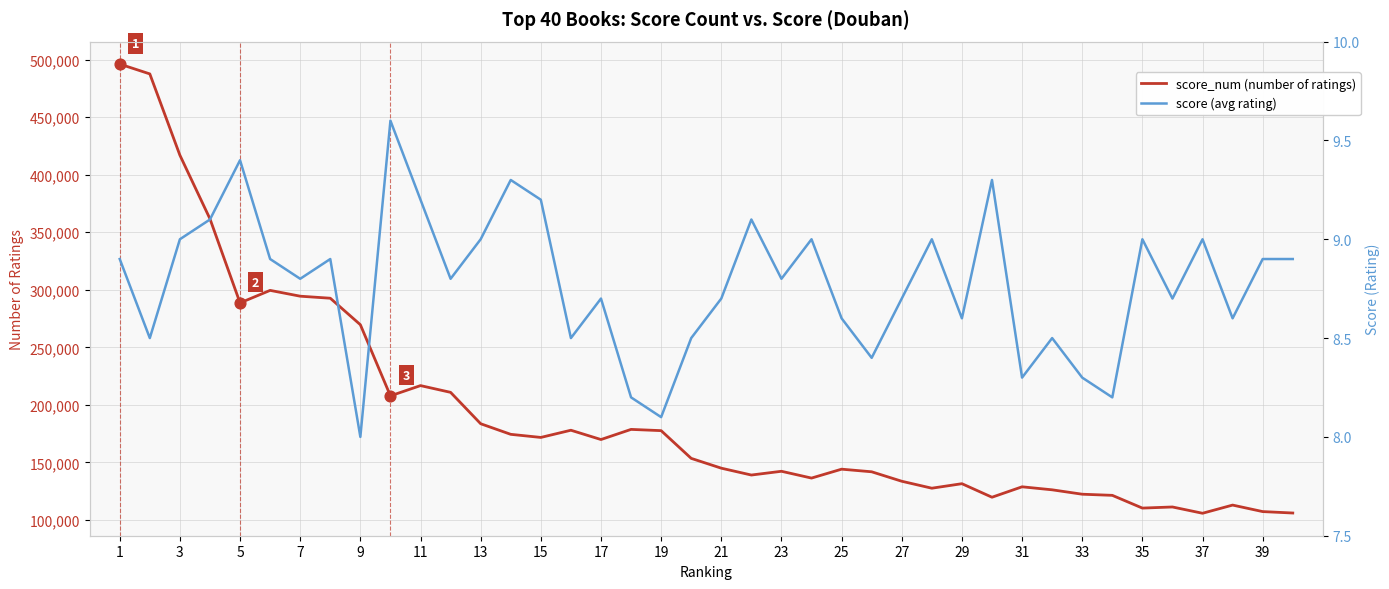

Which series has the widest spread of Y values?

score_num (number of ratings)